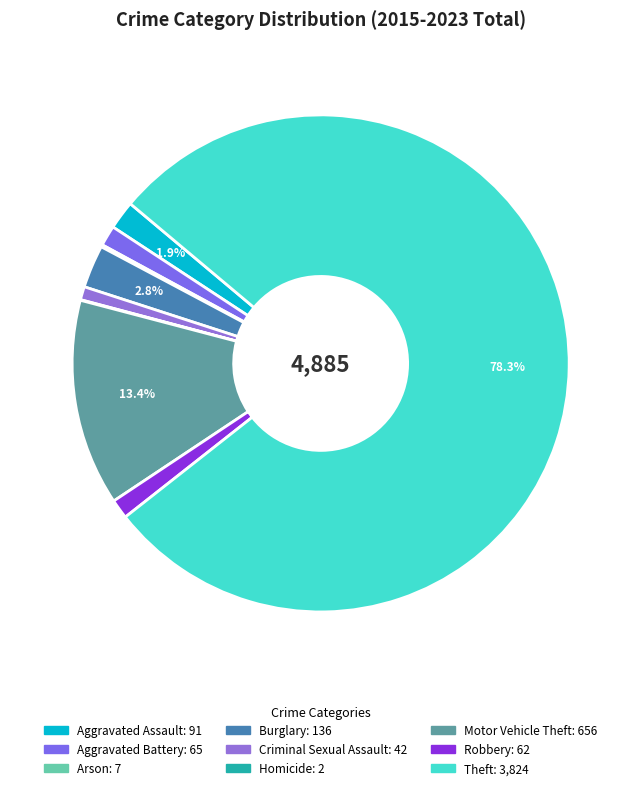

To the nearest percent, what is the average slice percentage?

11%